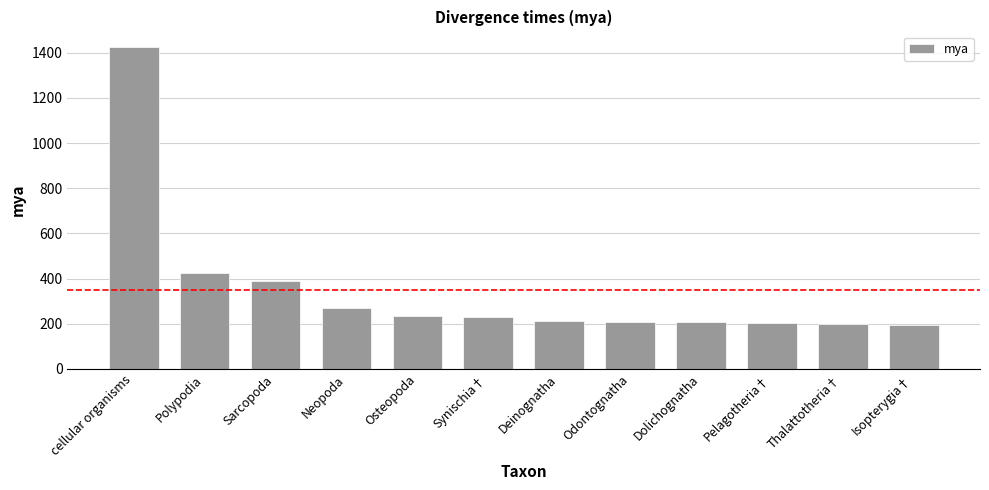

What is the sum of the values at Thalattotheria† and Sarcopoda?

587